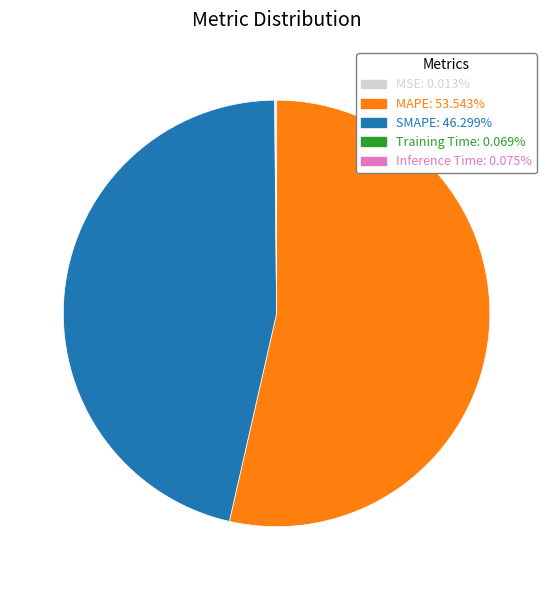

Is there any slice that represents more than half of the pie?

Yes